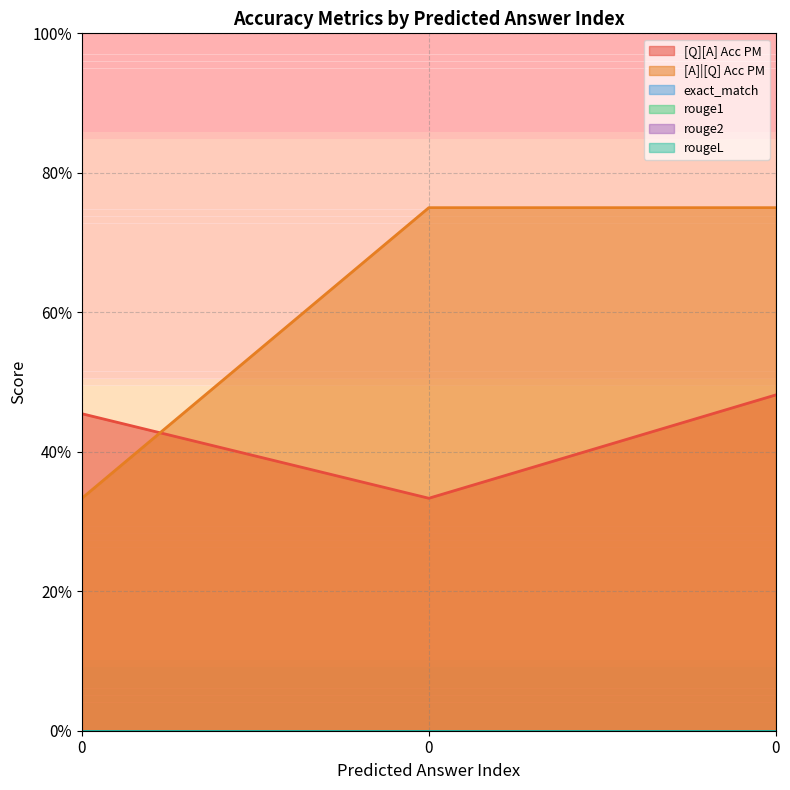

Reading left to right, what are all the values shown in this chart?

[Q][A] Acc PM: 0=0.5	0=0.3	0=0.5
[A]|[Q] Acc PM: 0=0.3	0=0.8	0=0.8
exact_match: 0=0.0	0=0.0	0=0.0
rouge1: 0=0.0	0=0.0	0=0.0
rouge2: 0=0.0	0=0.0	0=0.0
rougeL: 0=0.0	0=0.0	0=0.0